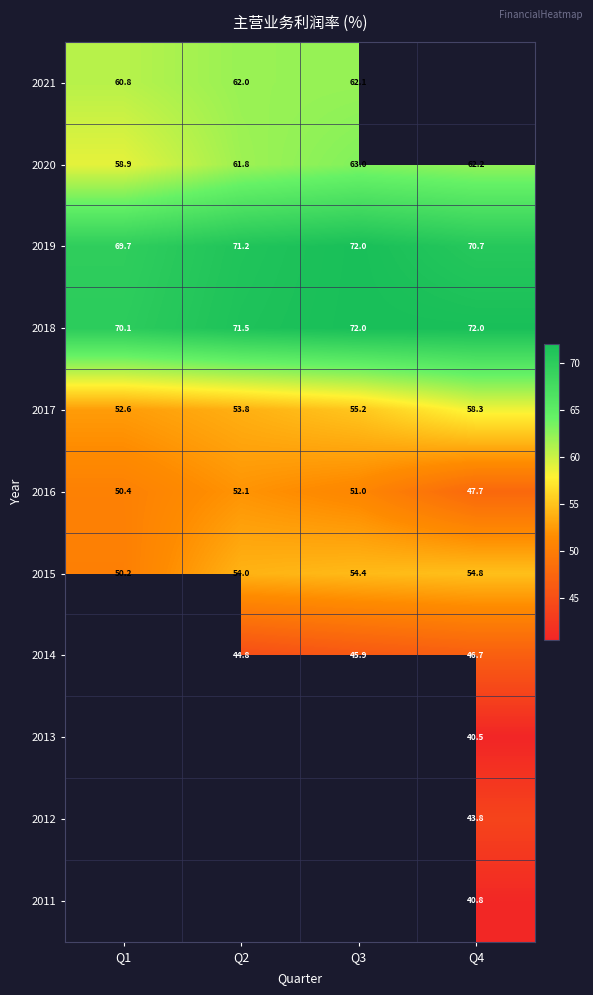

Is the value of 2016 at Q2 greater than the value of 2015 at Q1?

Yes